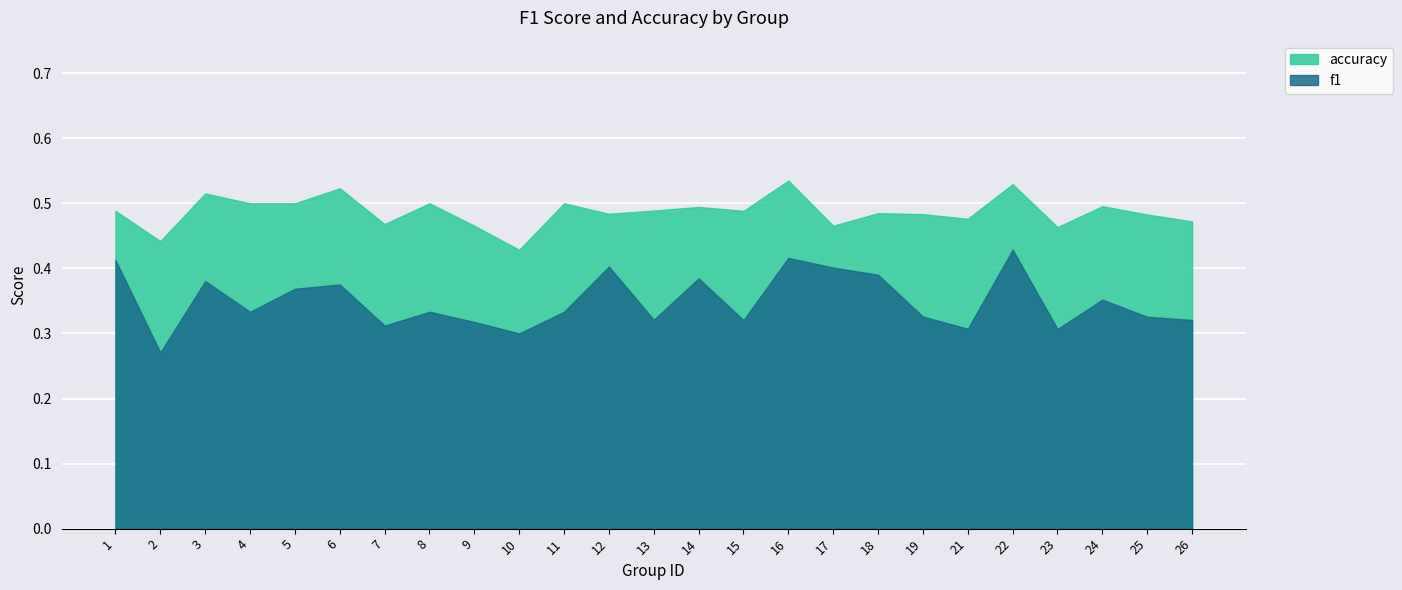

What is the value of the accuracy point at the 2nd from the left?

0.4